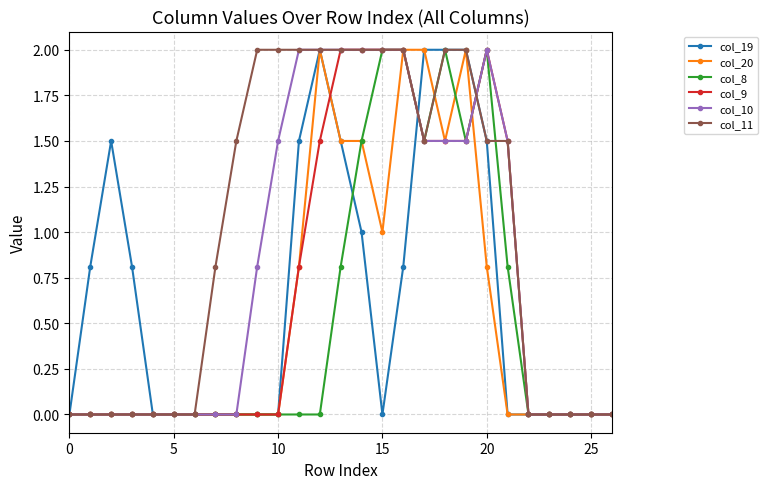

Which series has the largest total across all categories?

col_11